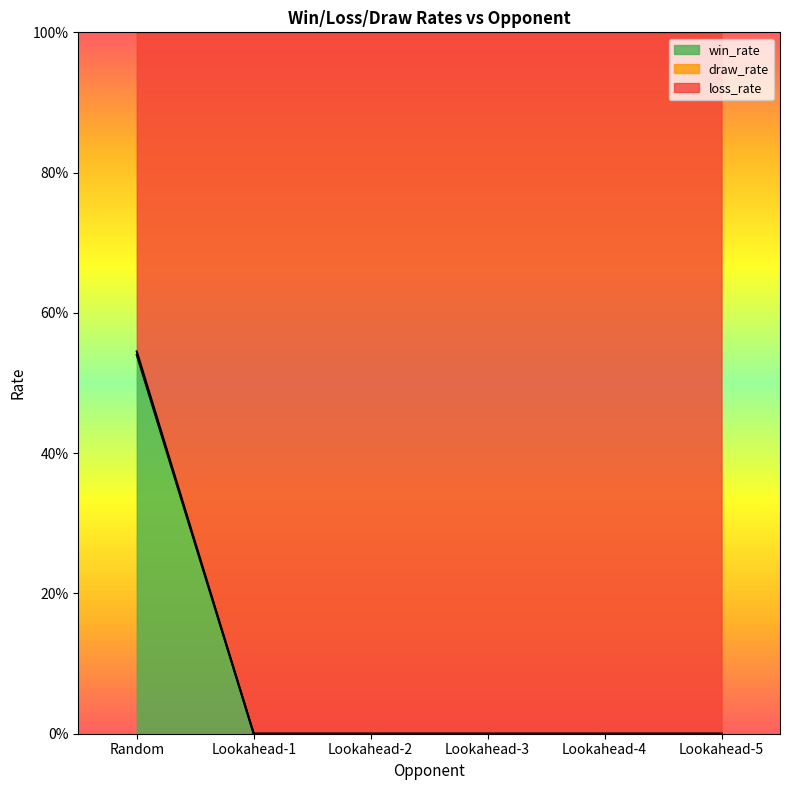

Does the chart display data point markers on the line(s)?

No